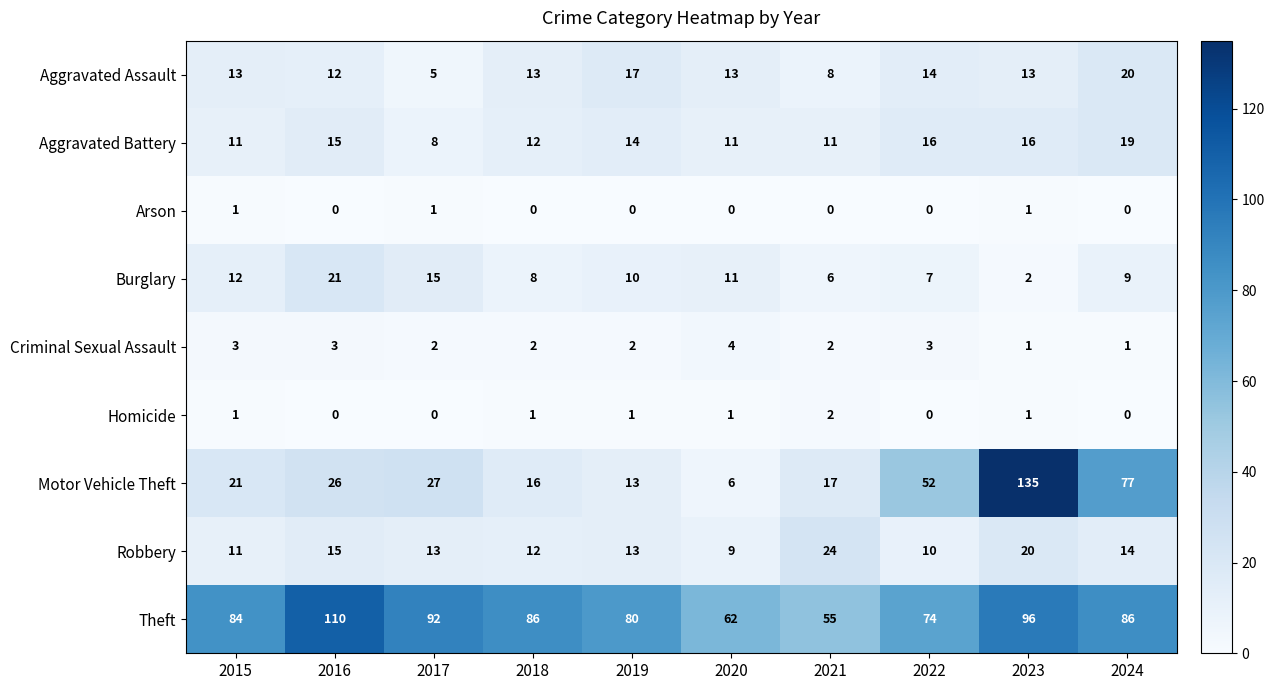

List the series in order of their peak value, highest first.

Motor Vehicle Theft, Theft, Robbery, Burglary, Aggravated Assault, Aggravated Battery, Criminal Sexual Assault, Homicide, Arson